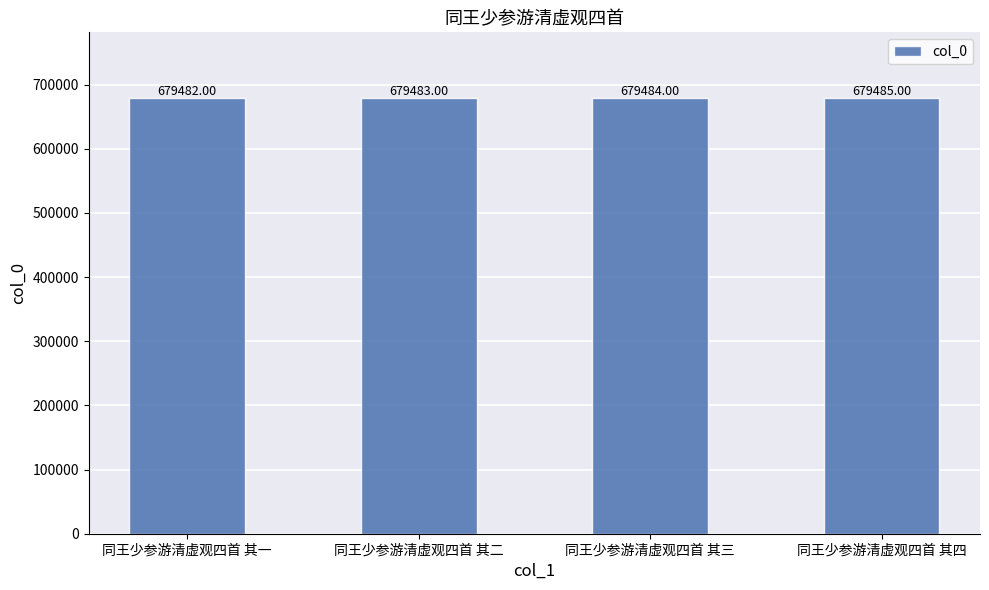

What value does the data have at 同王少参游清虚观四首 其四?

679485